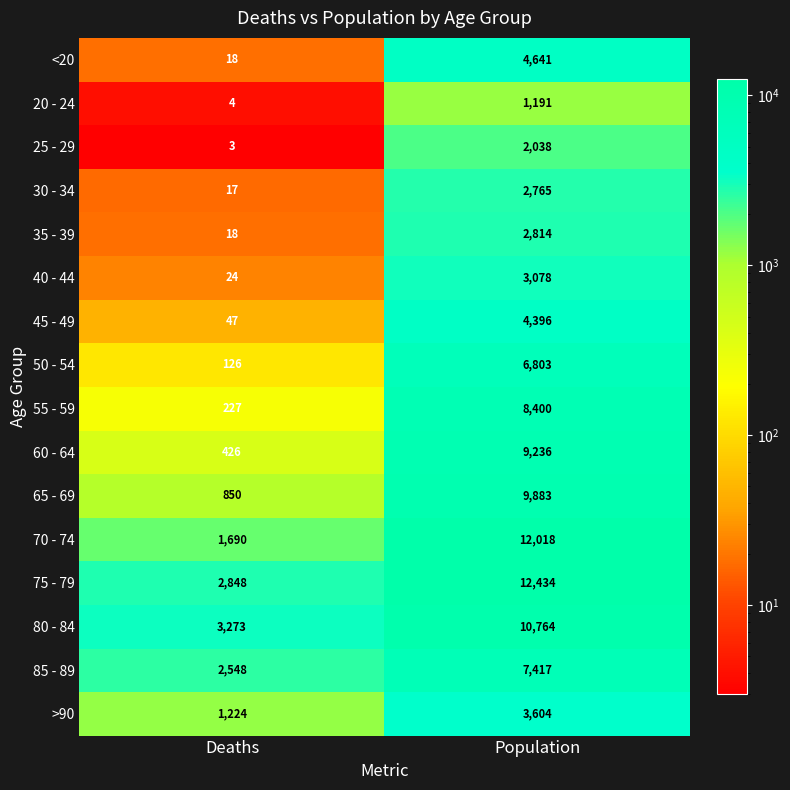

At how many categories does at least one series exceed 732?

2